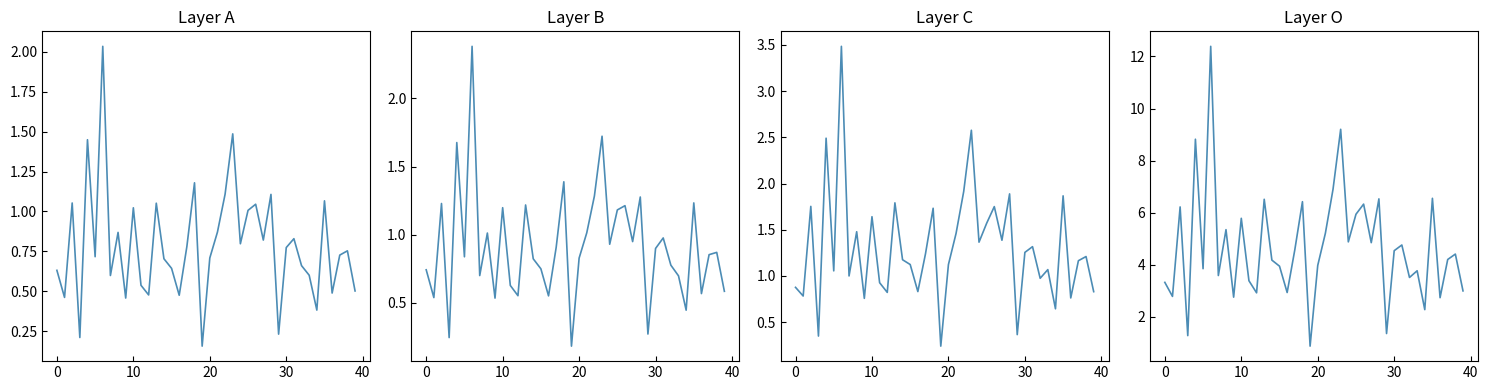

True or false: 0_channel and 1_channel intersect in this chart.

False